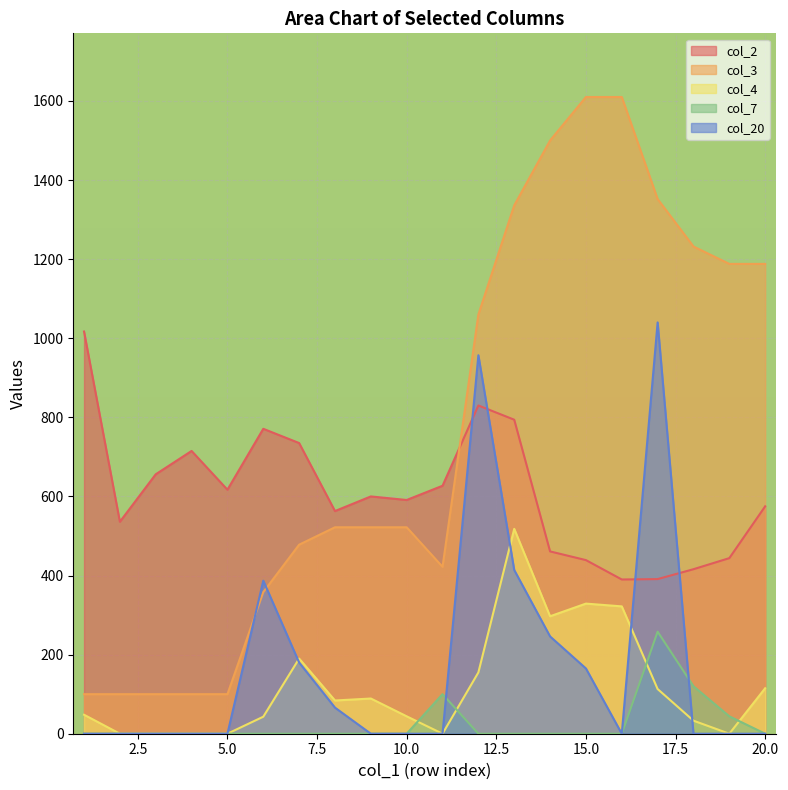

How many values in the col_3 series exceed 522?

9